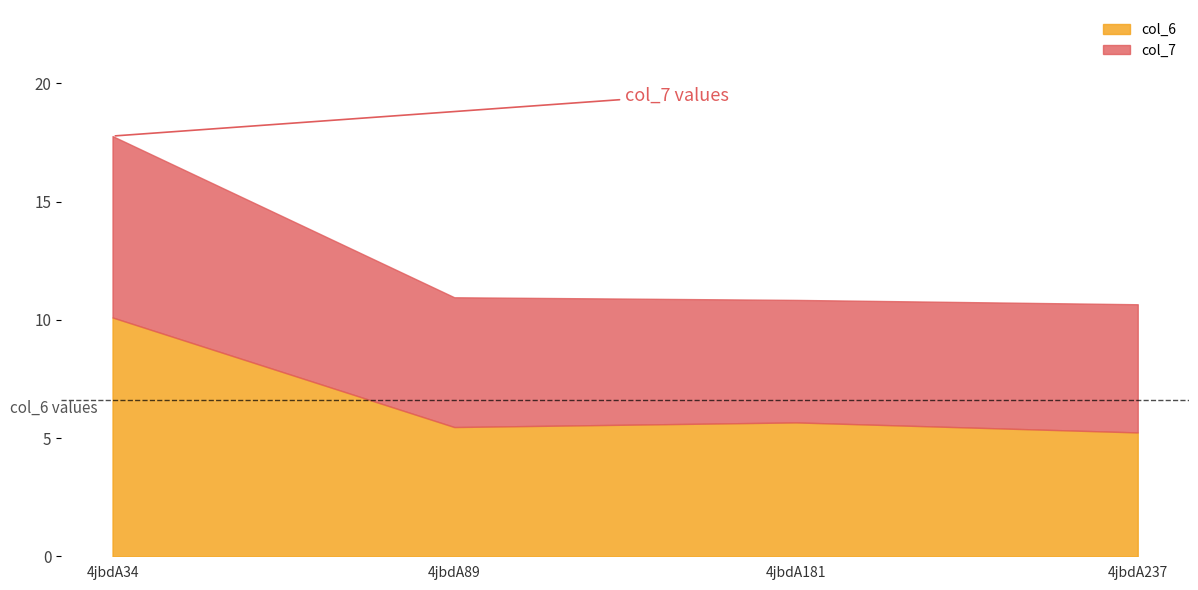

True or false: col_6 has more than 1 interior local peaks.

False